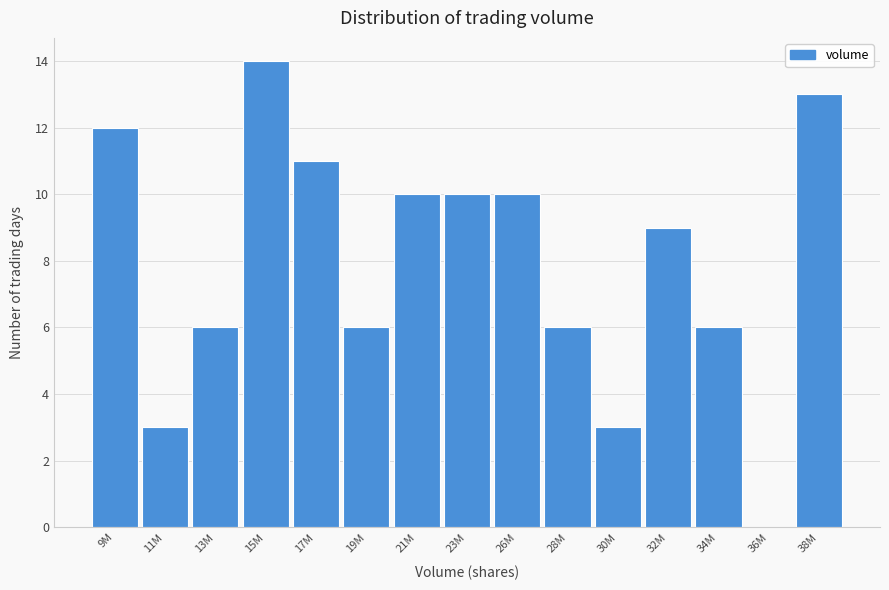

Reading left to right, list all the values displayed in this chart.

9M=12	11M=3	13M=6	15M=14	17M=11	19M=6	21M=10	23M=10	26M=10	28M=6	30M=3	32M=9	34M=6	36M=0	38M=13